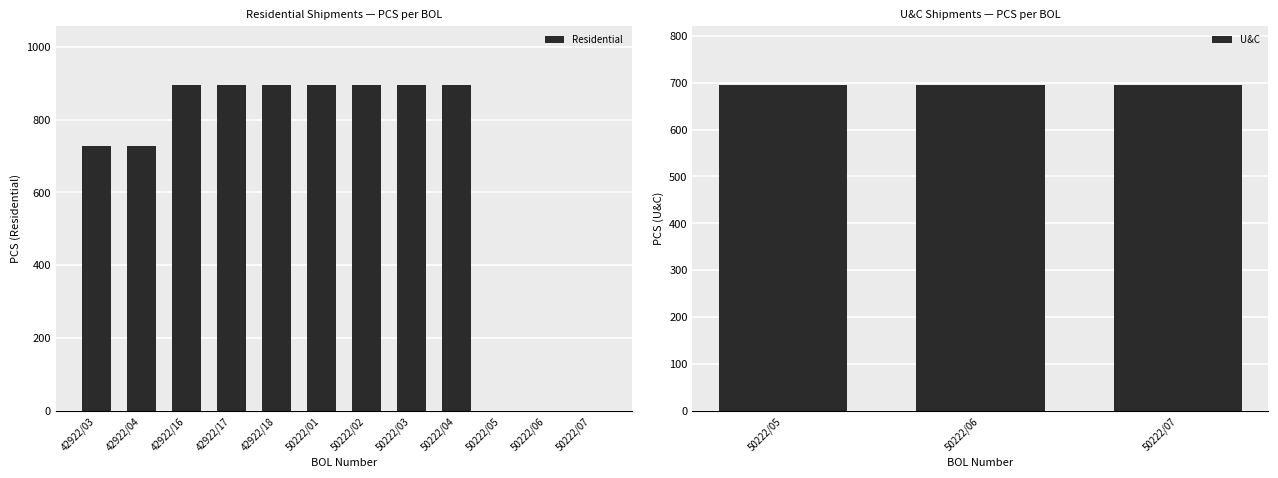

The value of Residential at 42922/16 is 896. True or false?

True